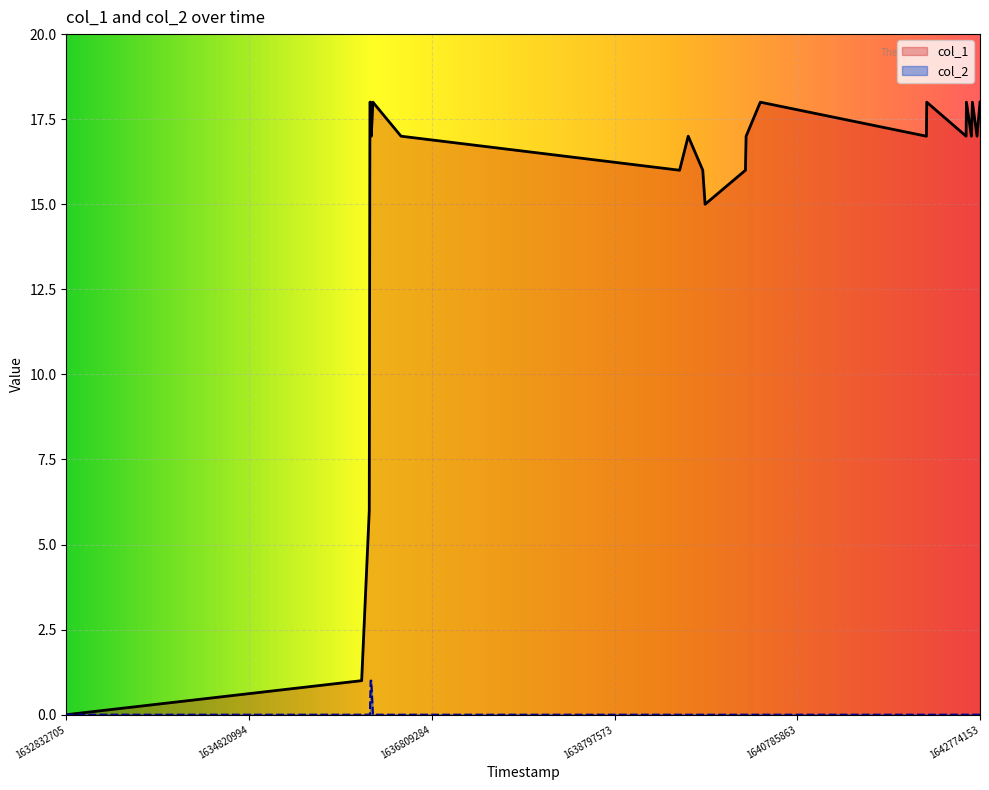

What is the average value of the col_1 series?

15